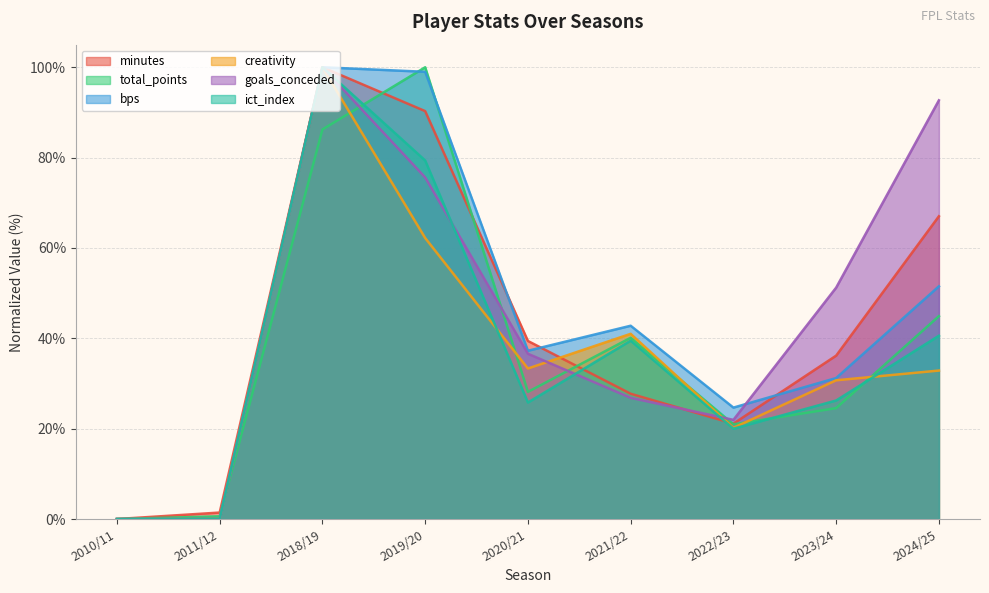

Which has a higher value, 2010/11 or 2022/23?

2022/23